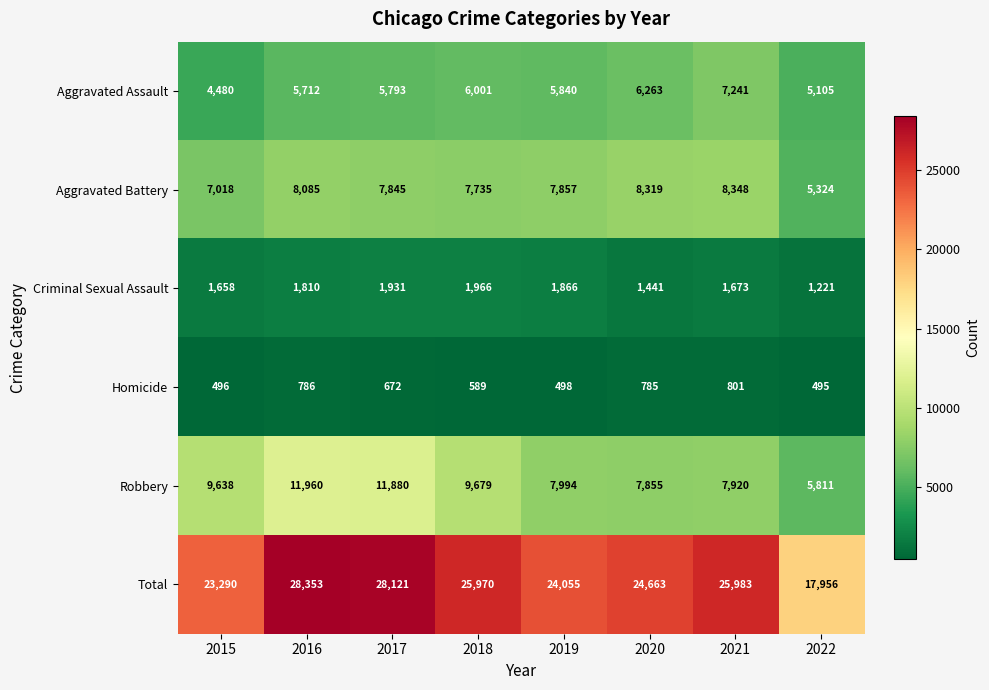

What is the difference between the second highest and second lowest values in the Homicide series?

290